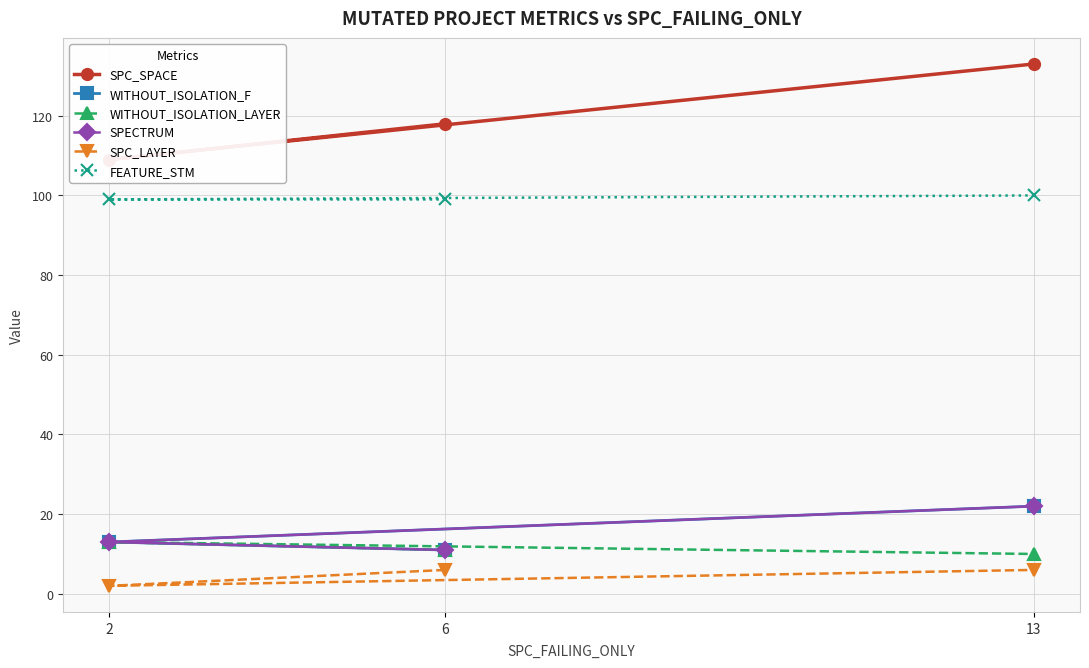

What is the approximate value of WITHOUT_ISOLATION_F at 6, to the nearest 10?

10